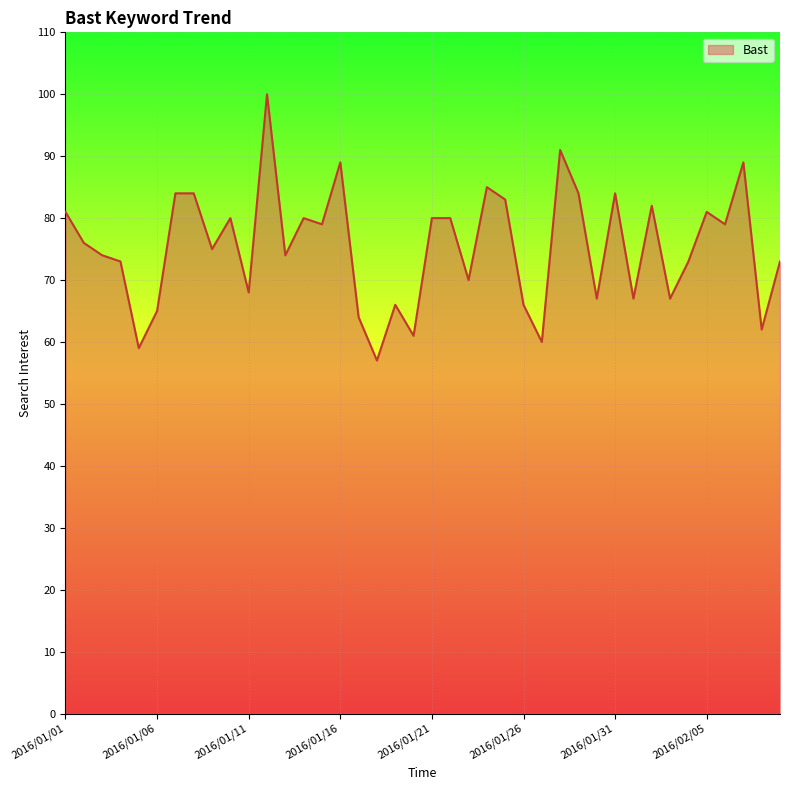

What is the difference between the maximum and minimum values?

43